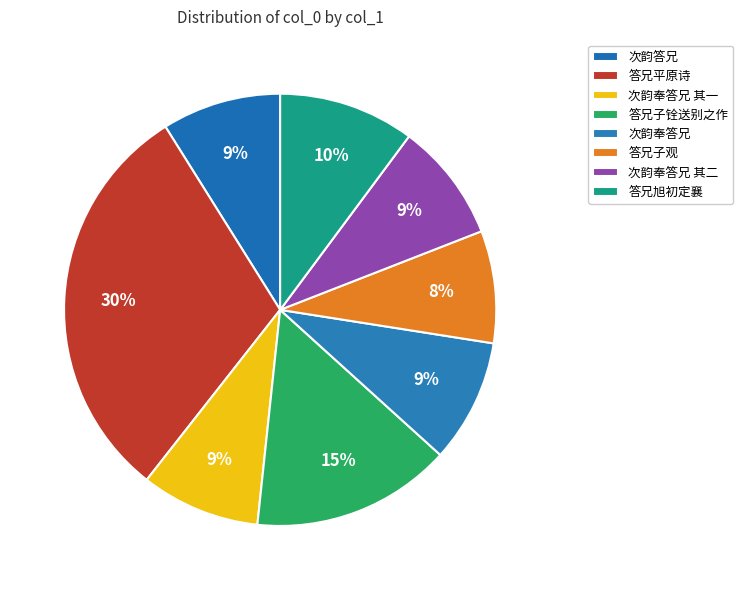

To the nearest percent, what percentage of the pie is 答兄子观?

8%